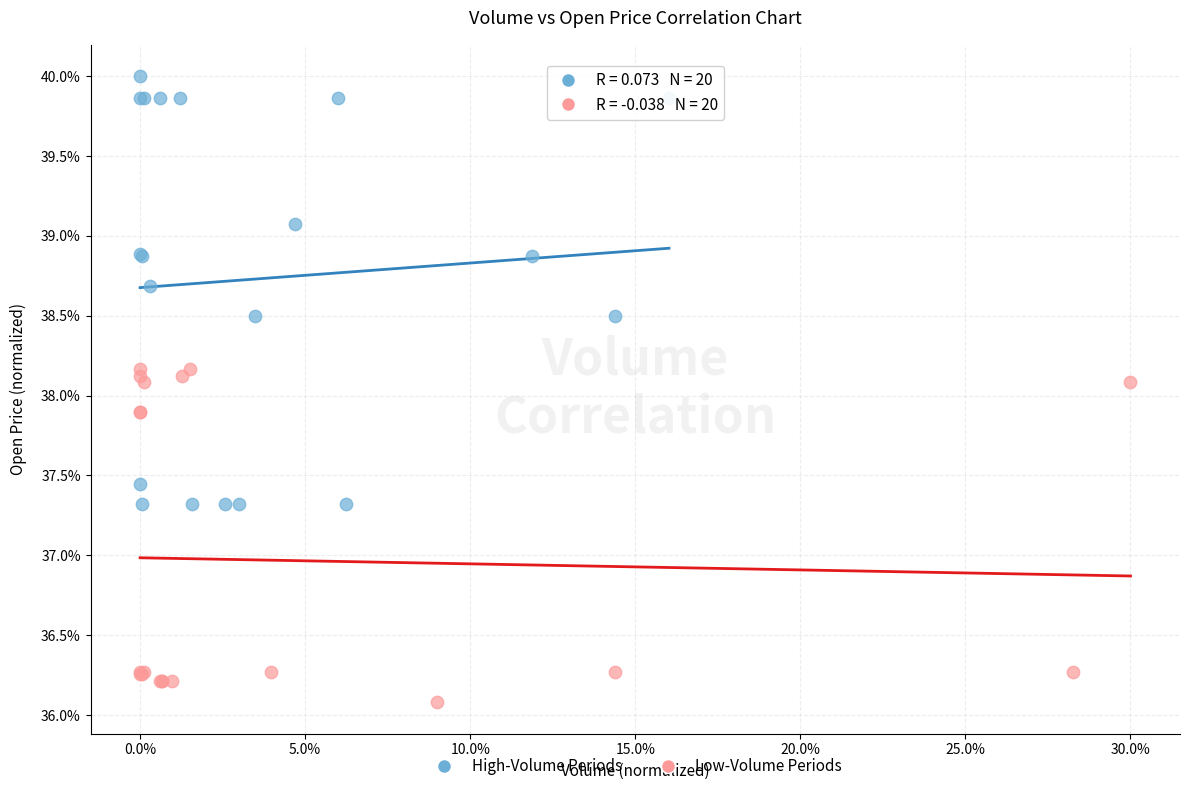

What are all the series names shown in the legend?

High-Volume Periods, Low-Volume Periods